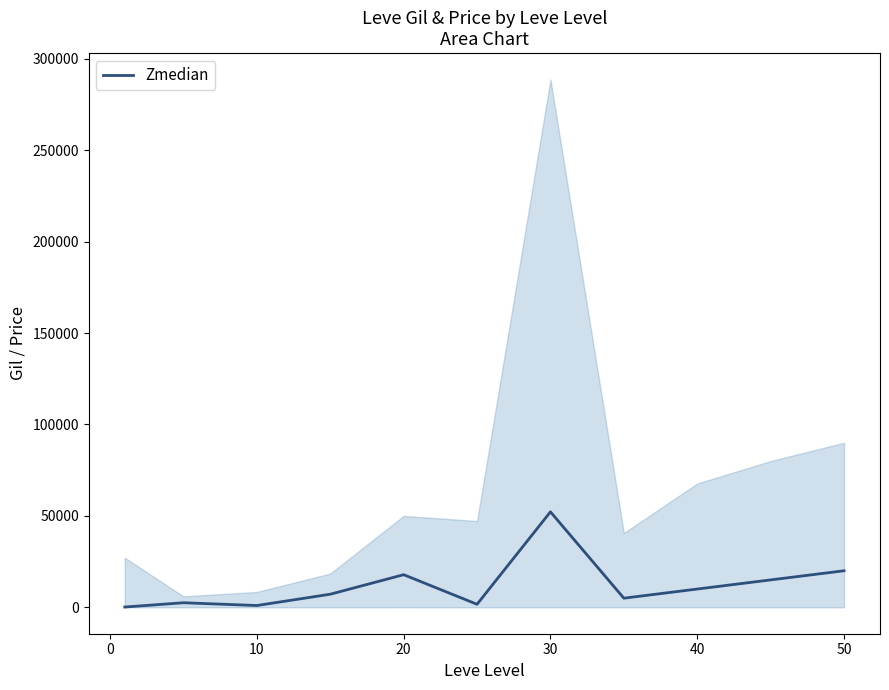

Count the number of data series in this chart.

1